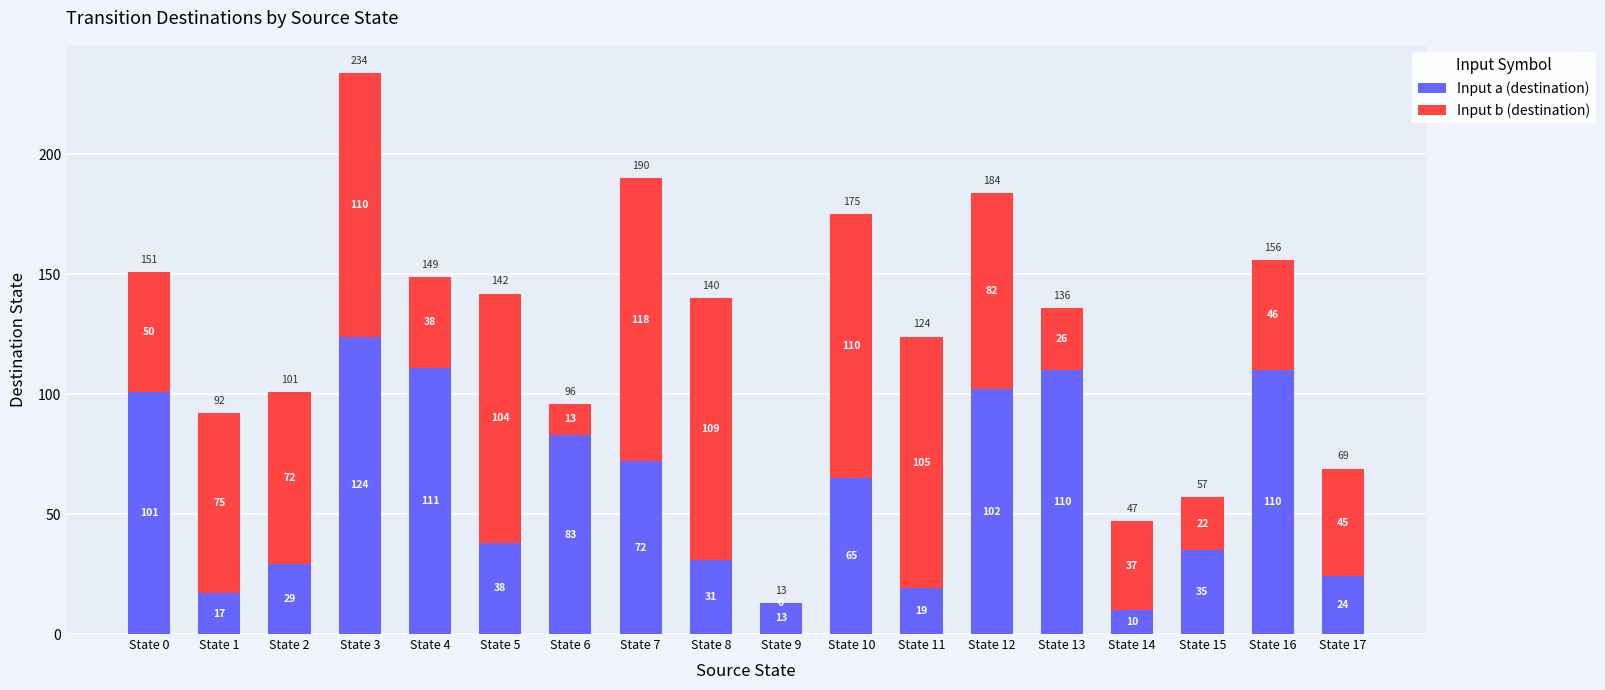

What is the total value across all series at State 0?

151